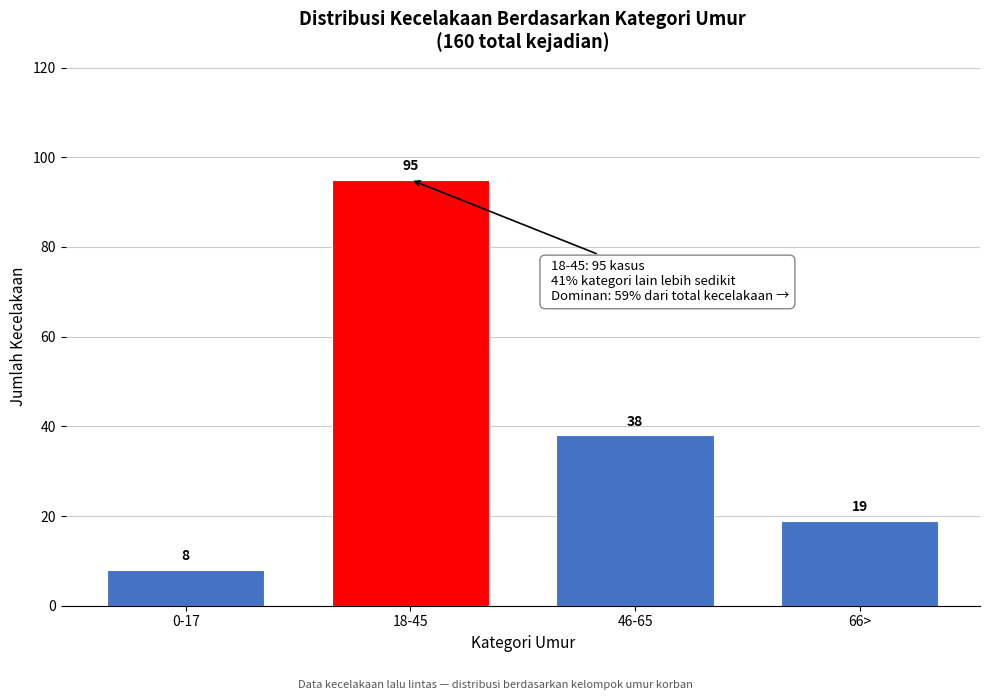

Reading left to right, list all the values displayed in this chart.

0-17=8	18-45=95	46-65=38	66>=19